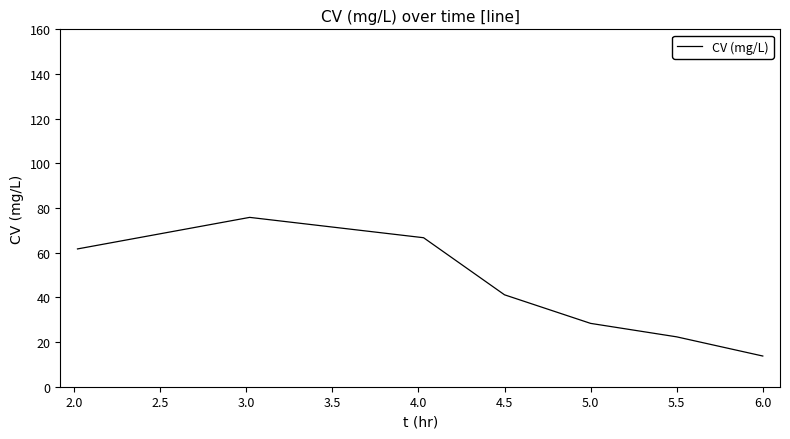

What is the average value?

44.3